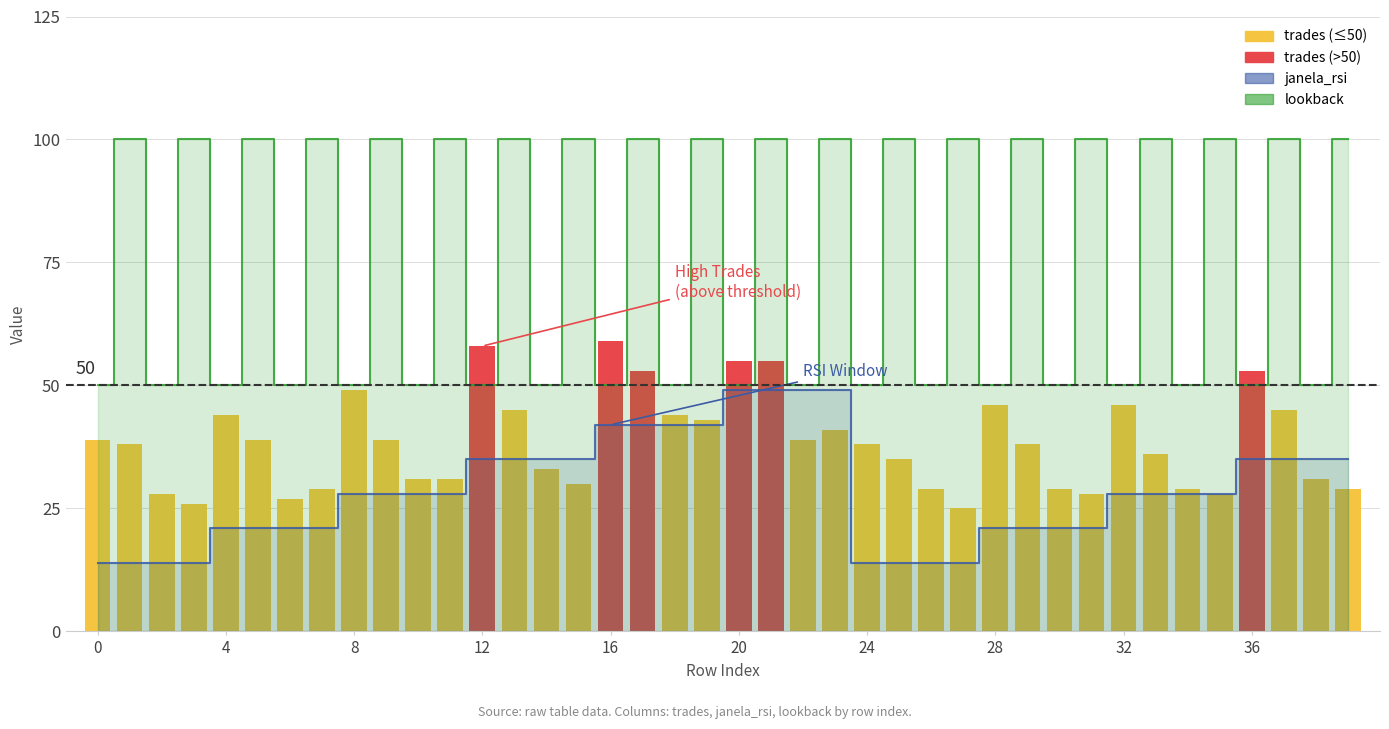

What are all the series names shown in the legend?

janela_rsi, lookback, trades